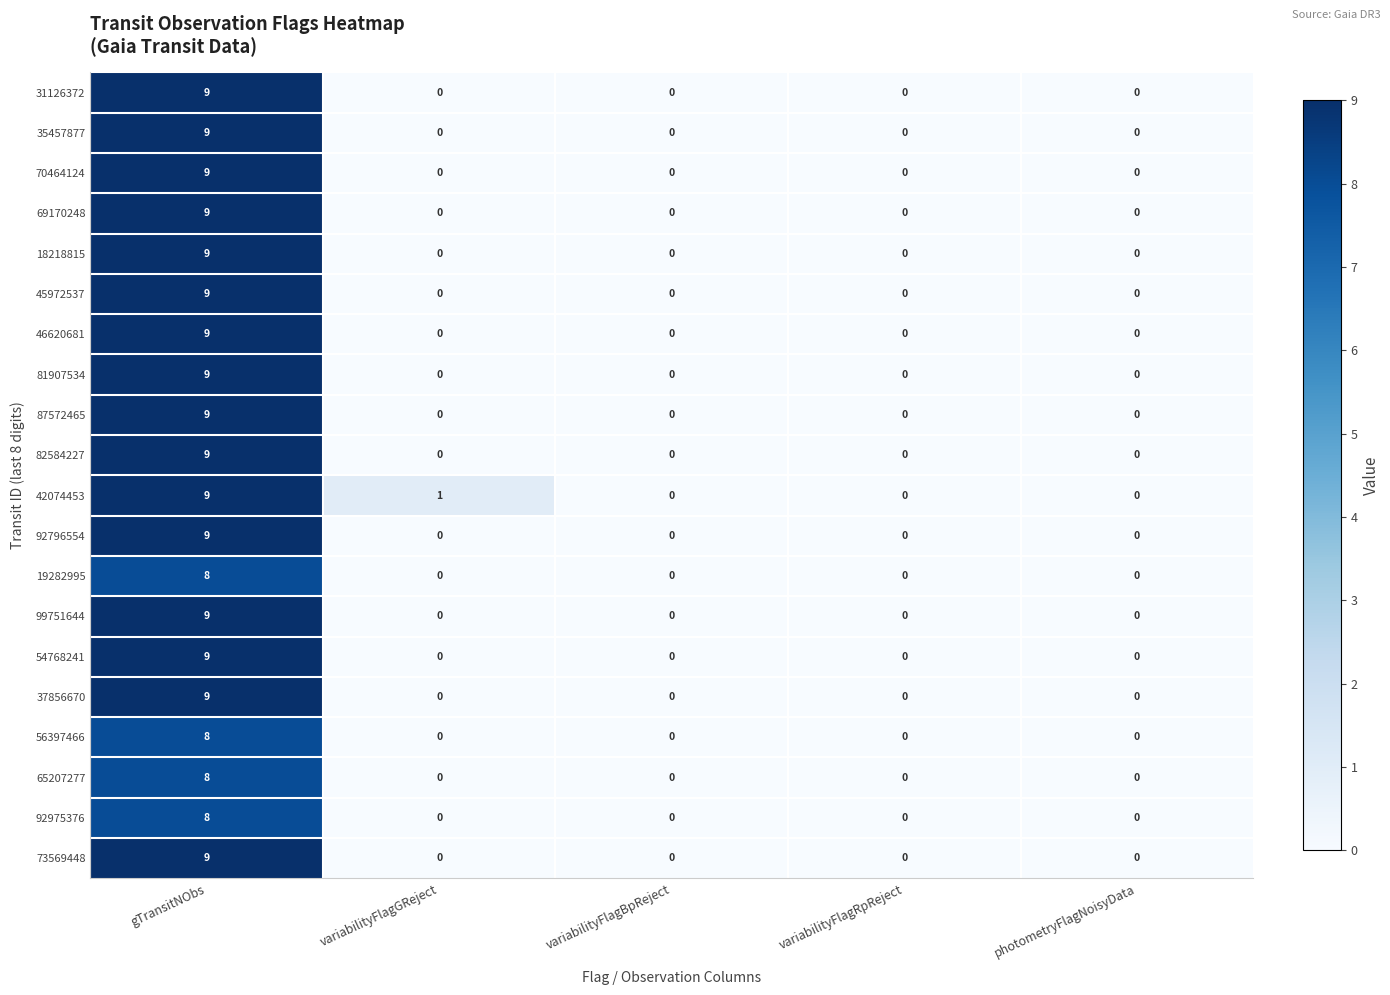

The 92975376 series shows -5 at variabilityFlagGReject. True or false?

False